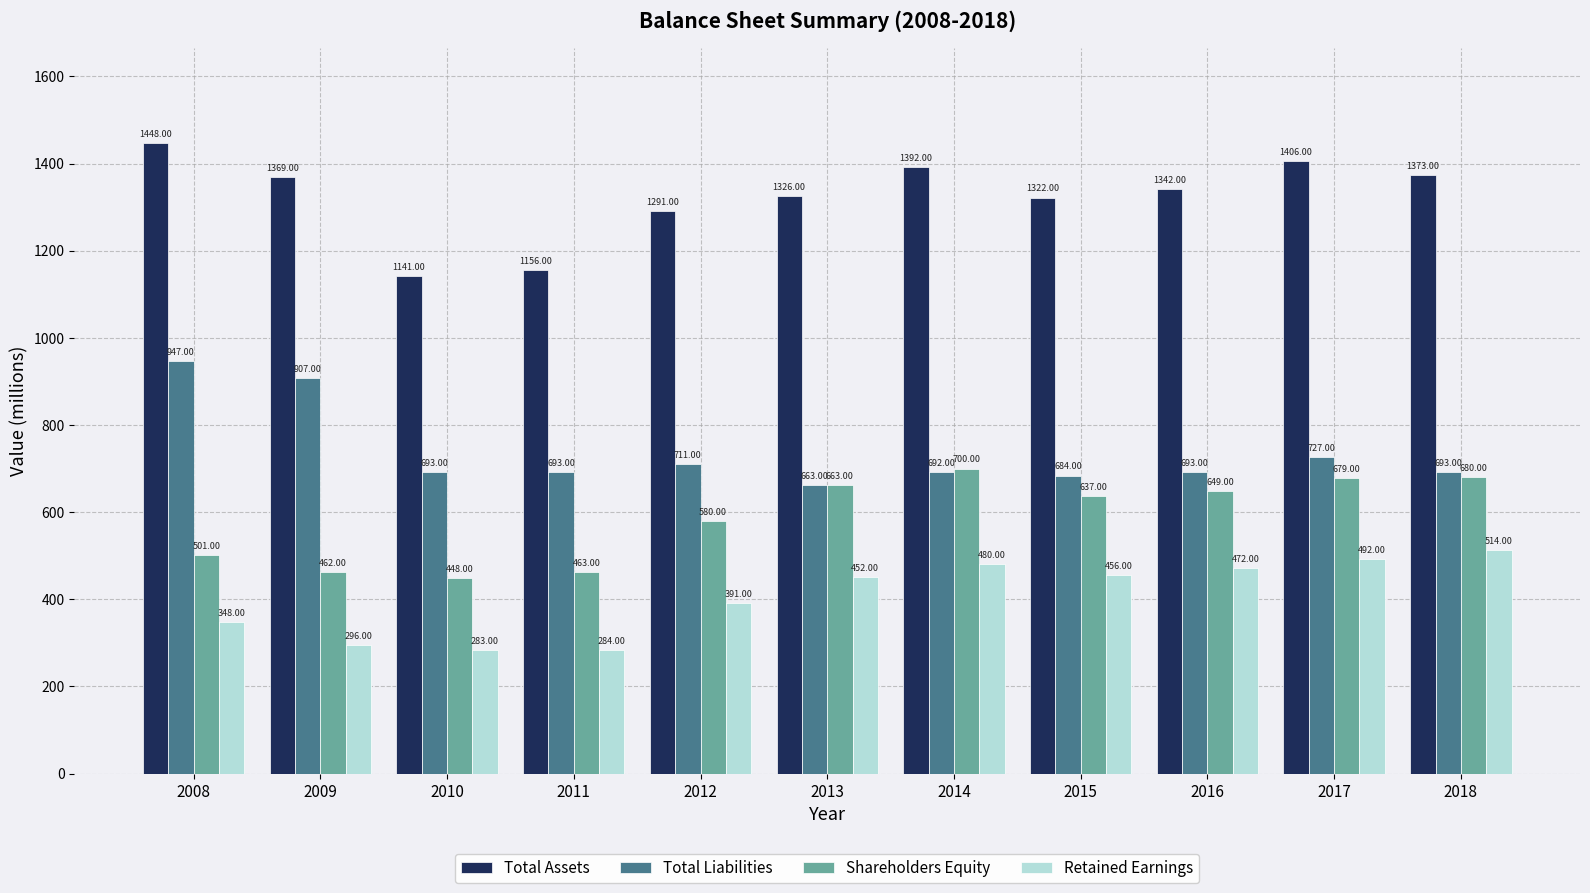

What is the maximum value shown in the chart?

1448